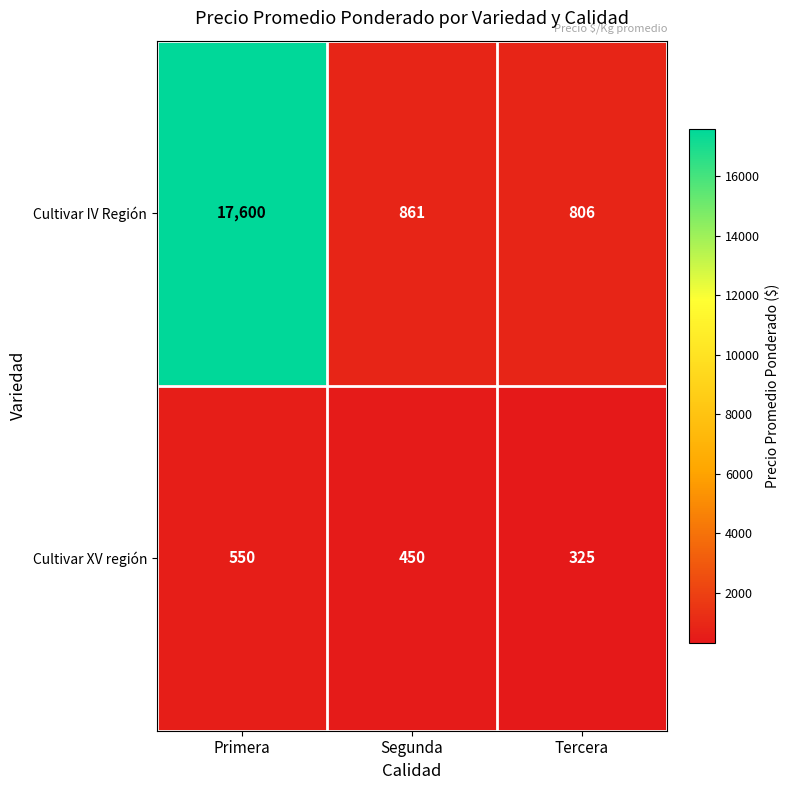

What is the sum of the Cultivar XV región values at Primera and Tercera?

875